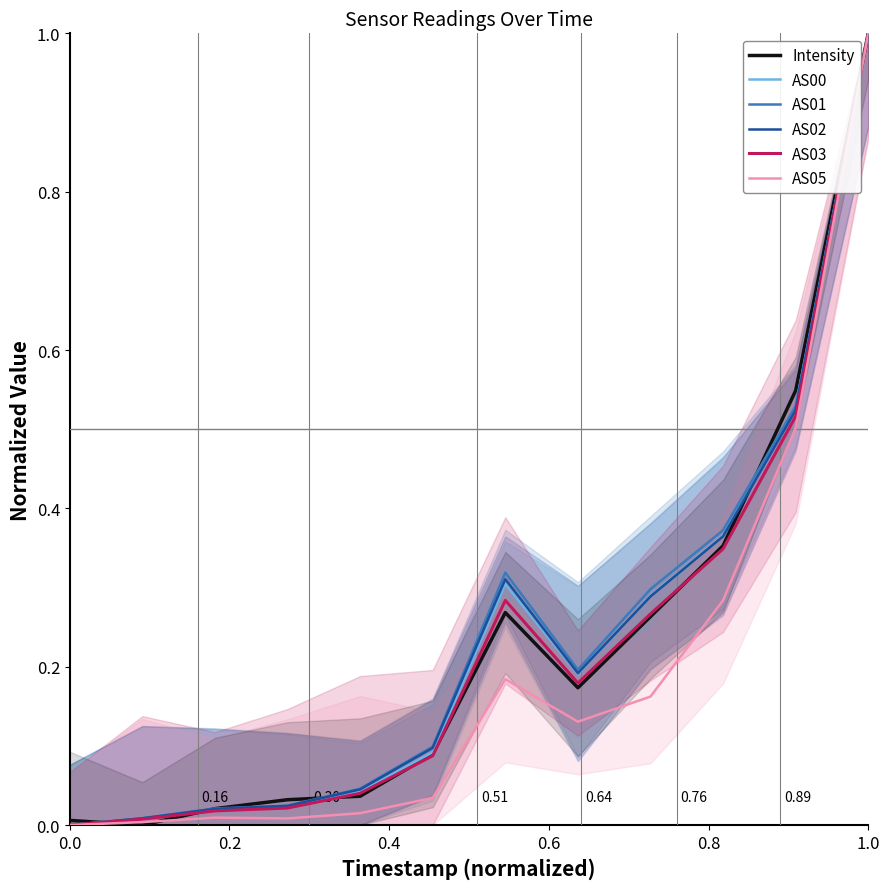

The value of AS00 at 0.2 is 0.0. True or false?

True